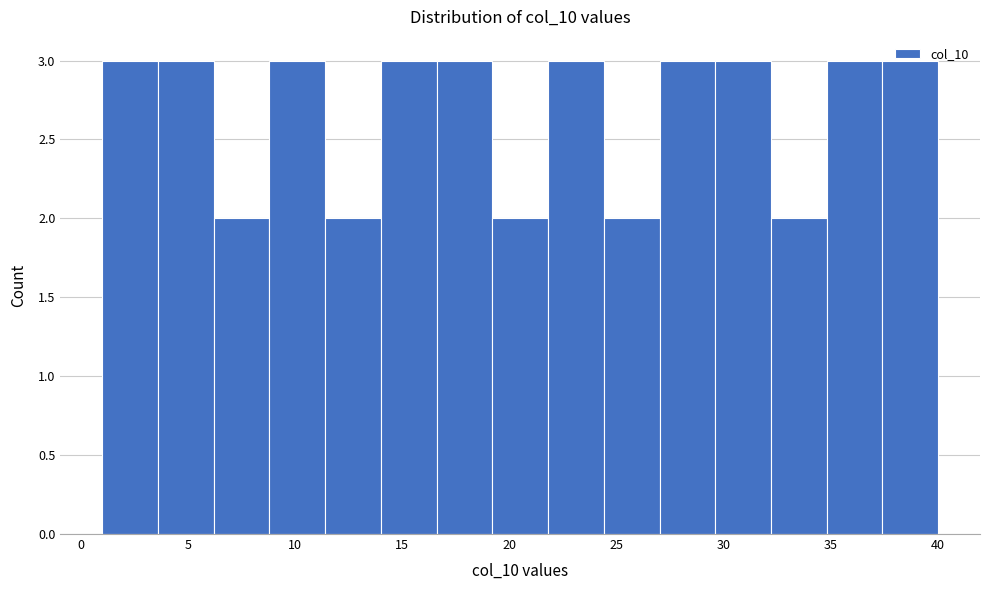

Reading left to right, list every bar in this chart as the range it spans on the x-axis followed by its height. Neither the bar edges nor the heights are printed on the chart, so give them approximately, as read against the axes.

1.0 to 3.6: 3
3.6 to 6.2: 3
6.2 to 8.8: 2
8.8 to 11.4: 3
11.4 to 14.0: 2
14.0 to 16.6: 3
16.6 to 19.2: 3
19.2 to 21.8: 2
21.8 to 24.4: 3
24.4 to 27.0: 2
27.0 to 29.6: 3
29.6 to 32.2: 3
32.2 to 34.8: 2
34.8 to 37.4: 3
37.4 to 40.0: 3